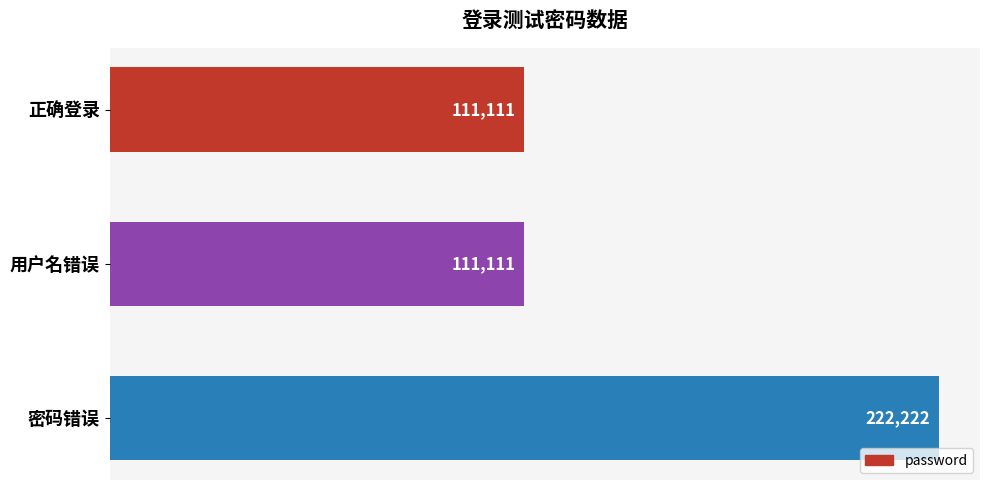

What is the average value?

148148